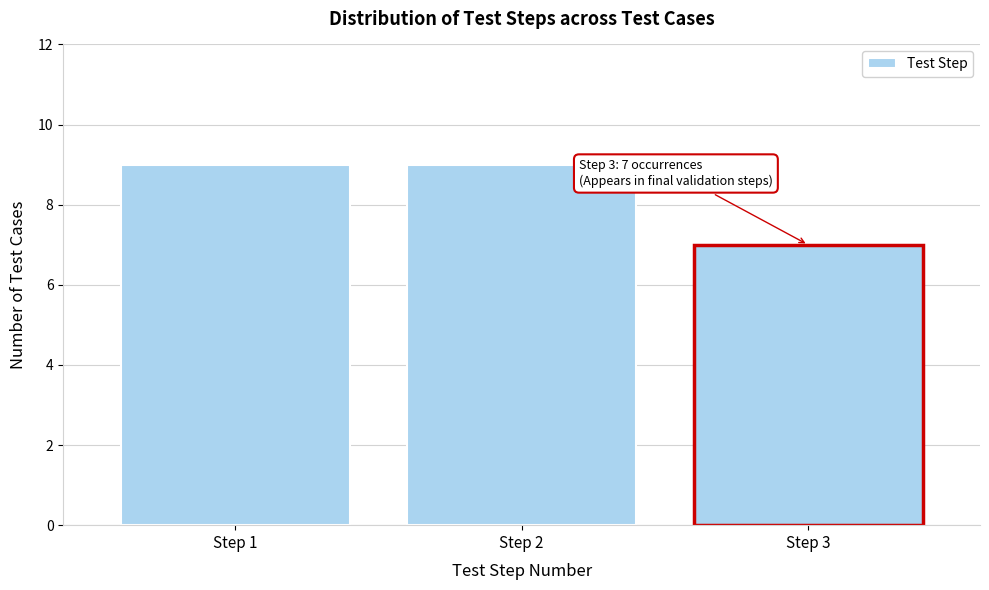

Reading right to left, what are all the values shown in this chart?

Step 3=7	Step 2=9	Step 1=9